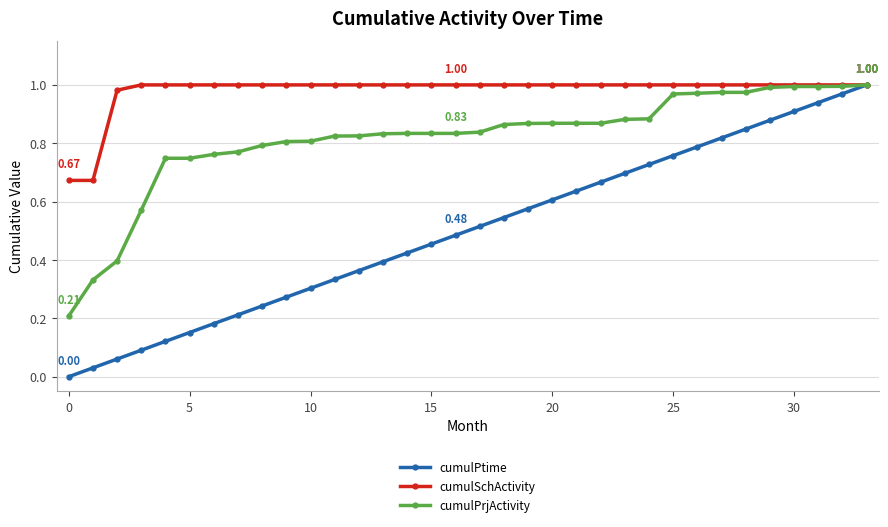

Which series has the widest spread of values?

cumulPtime